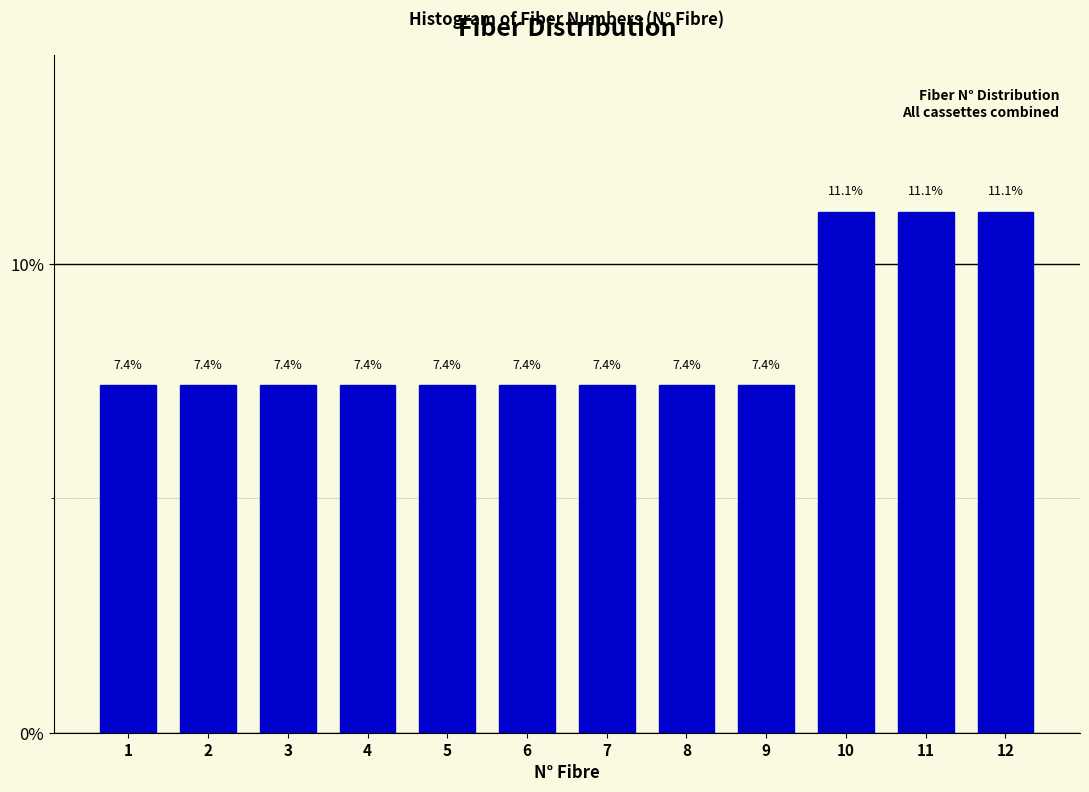

Reading left to right, transcribe all the data shown in this chart.

1=7.4	2=7.4	3=7.4	4=7.4	5=7.4	6=7.4	7=7.4	8=7.4	9=7.4	10=11.1	11=11.1	12=11.1